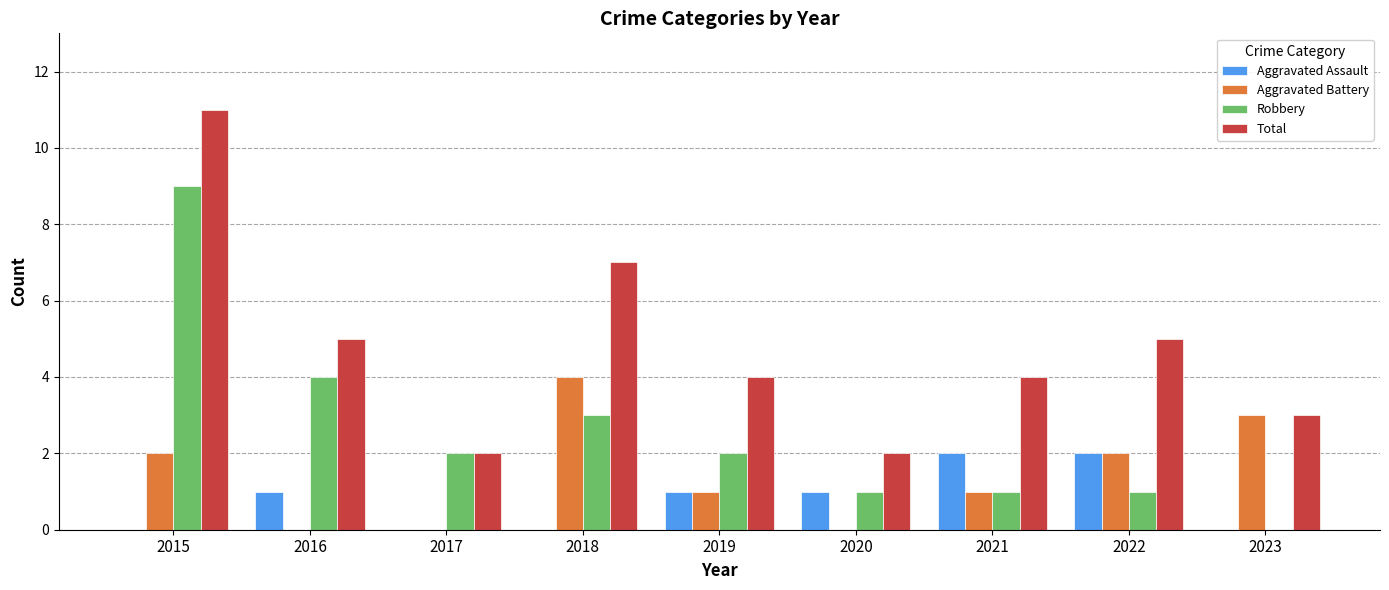

Count the number of data series in this chart.

4